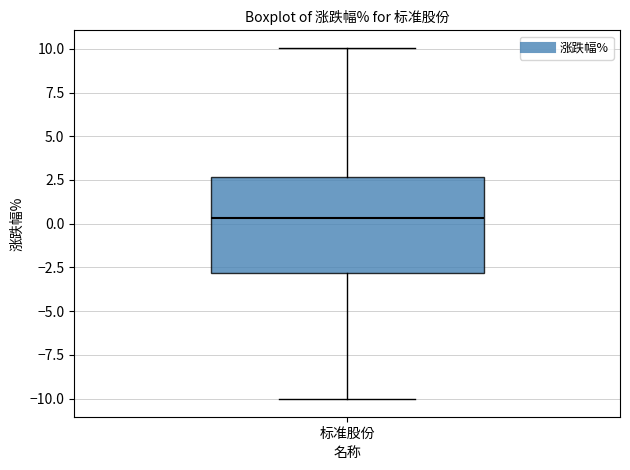

Where does the upper whisker of the box for 标准股份 end on the y-axis? The values are not printed on the chart, so give them approximately, as read against the axis.

10.0